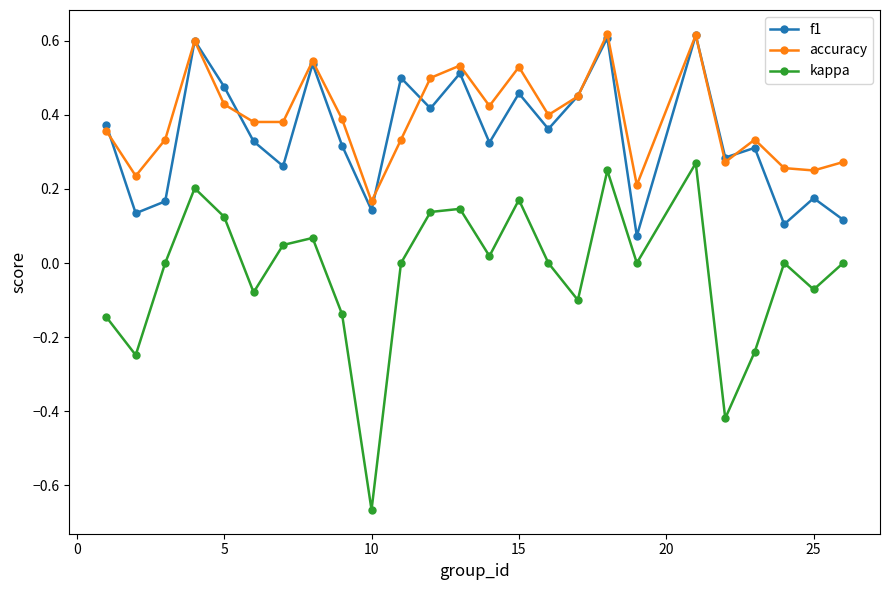

Does the chart have visible grid lines?

No